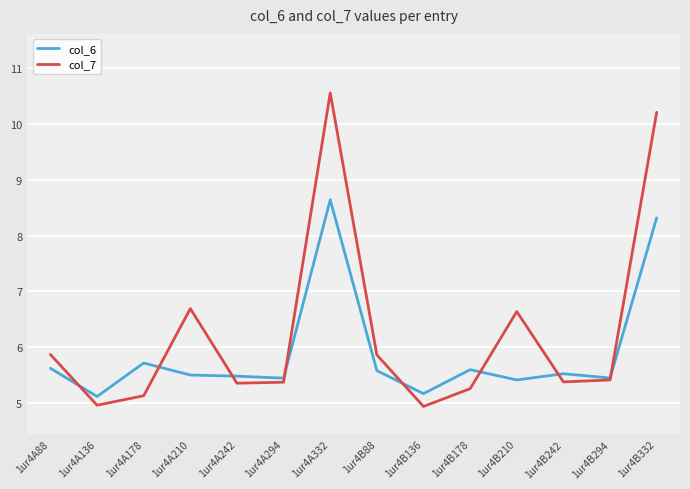

Read the col_6 value at 1ur4A178.

5.7